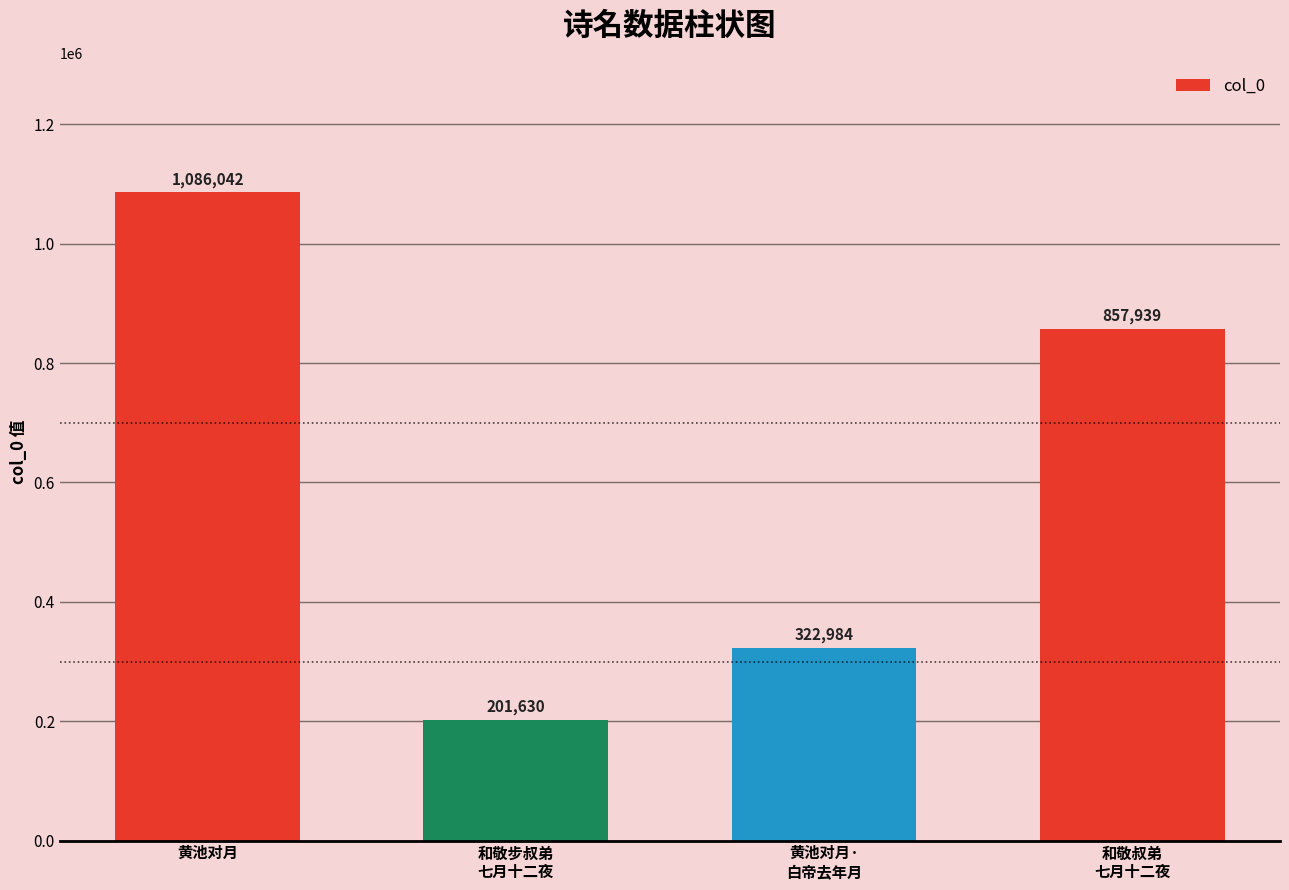

What is the difference between the maximum and minimum values?

884412